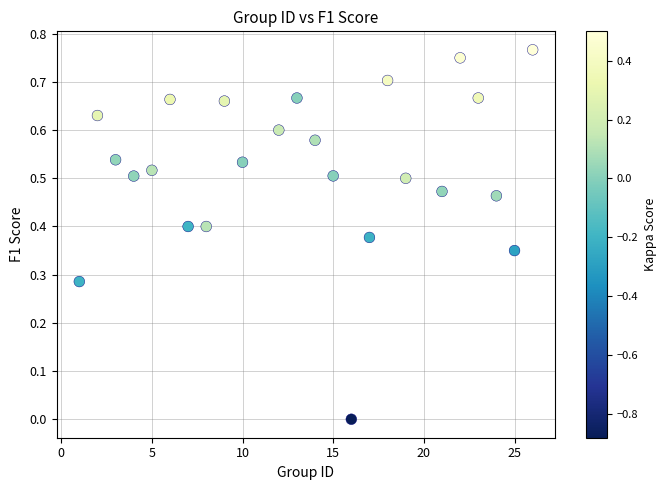

What is the range of X values (max minus min)?

25.0